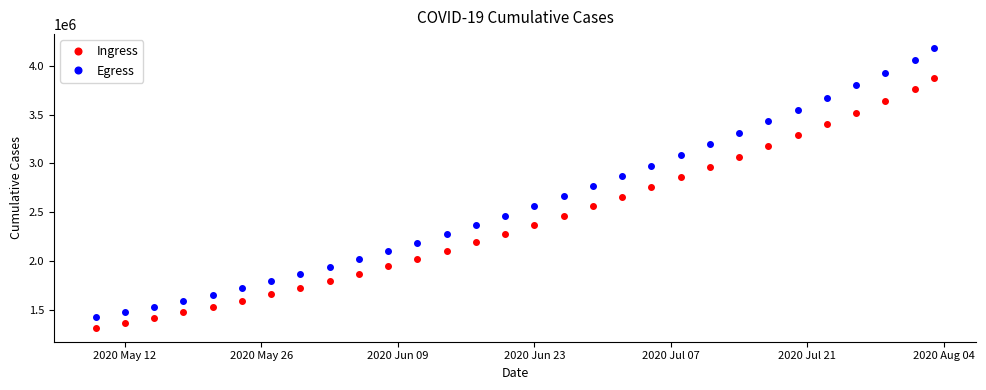

List the series in order of their overall mean, lowest first.

Ingress, Egress